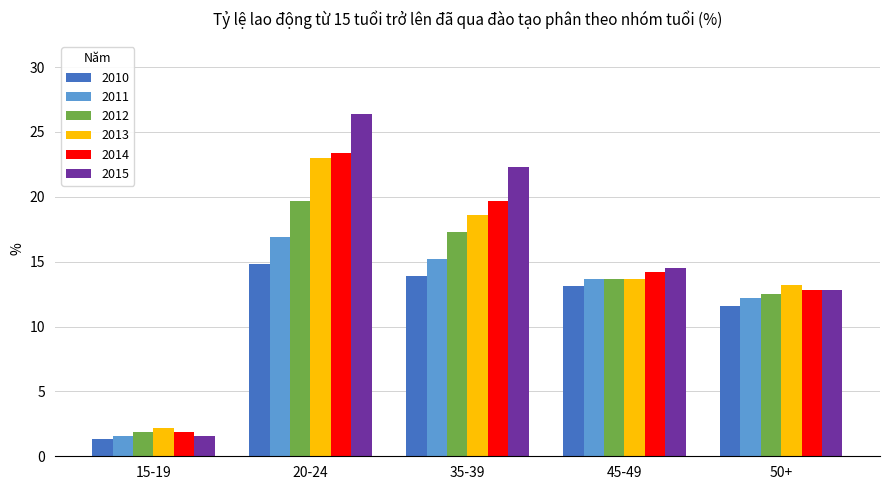

What is the spread (max minus min) of values at 50+?

1.6